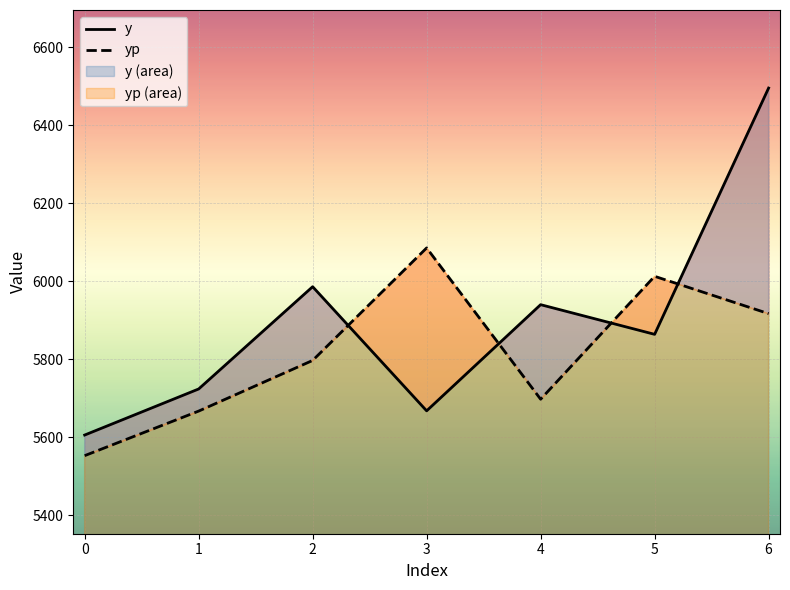

At 1, list the series in order from largest to smallest.

y, yp